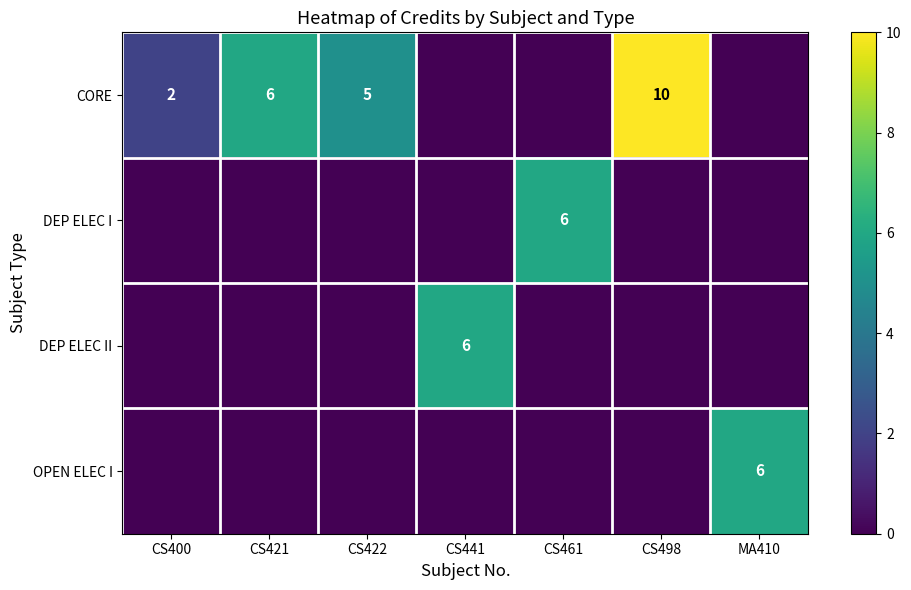

Count the number of categories in the chart.

7